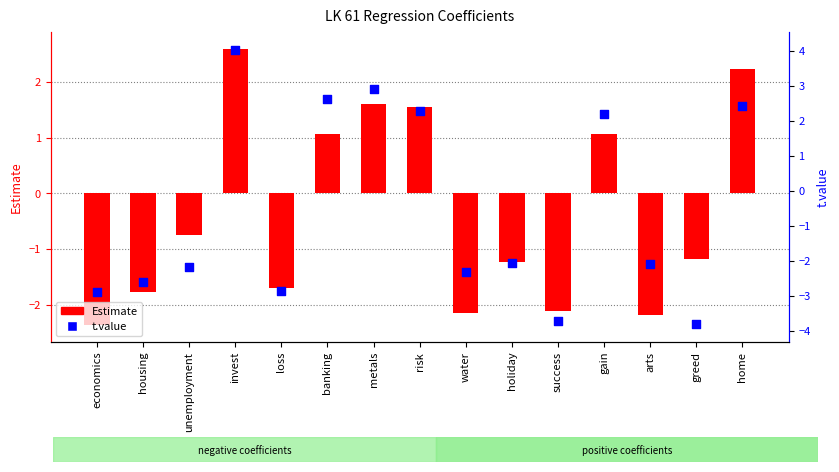

What are all the series names shown in the legend?

Estimate, t.value